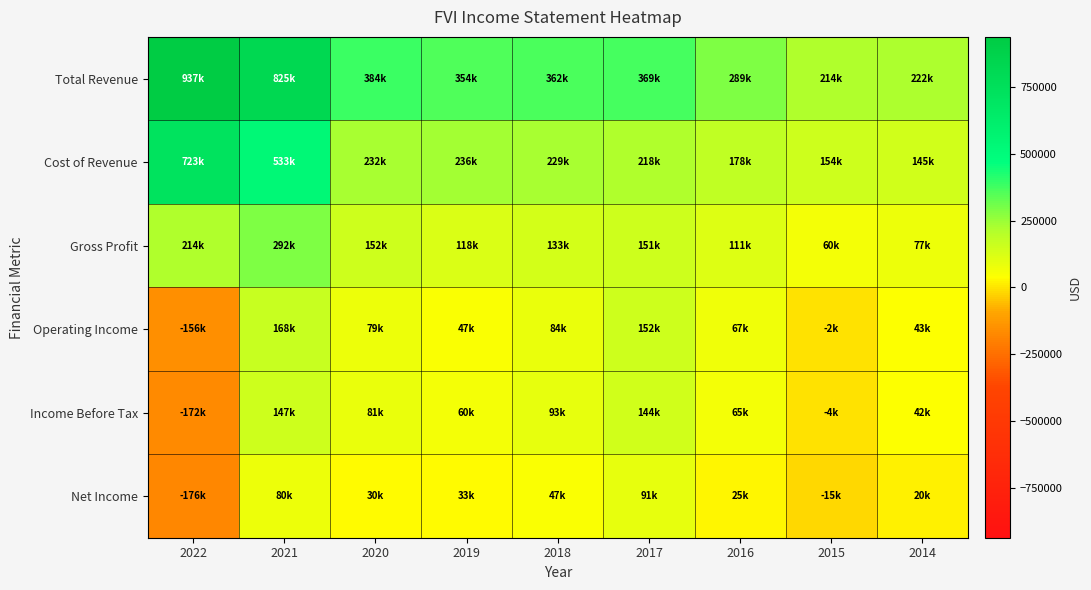

At which category is the sum across all series the highest?

2021